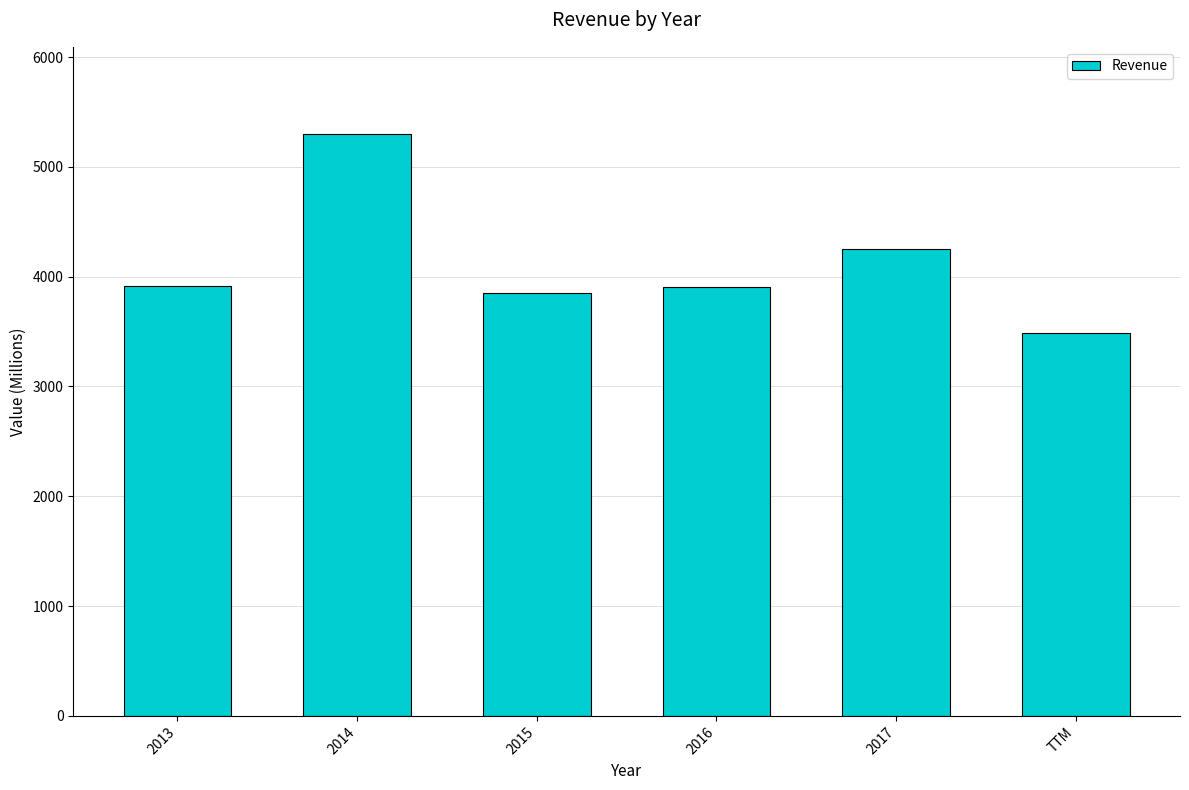

The chart shows a value of 4256 at 2017. True or false?

True